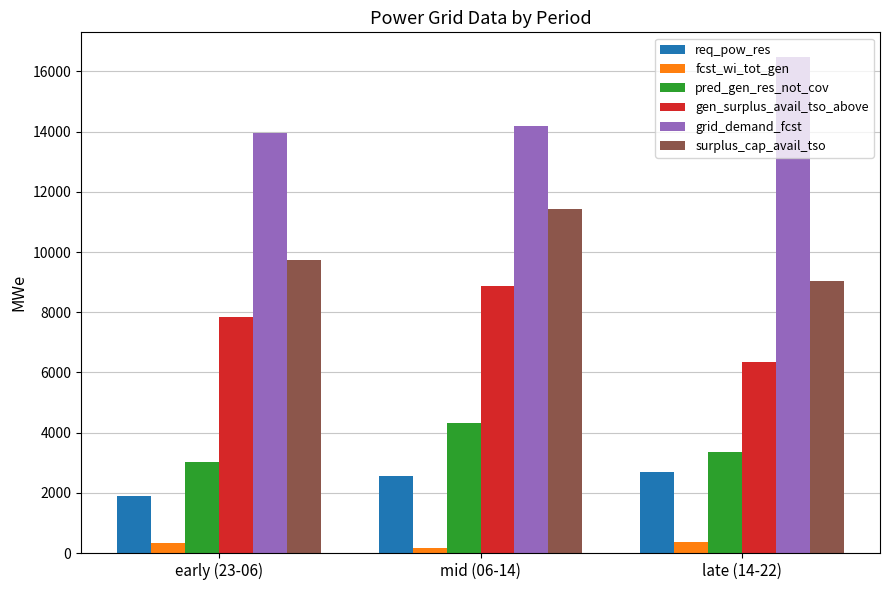

Where is pred_gen_res_not_cov nearest to the value 3675?

late (14-22)